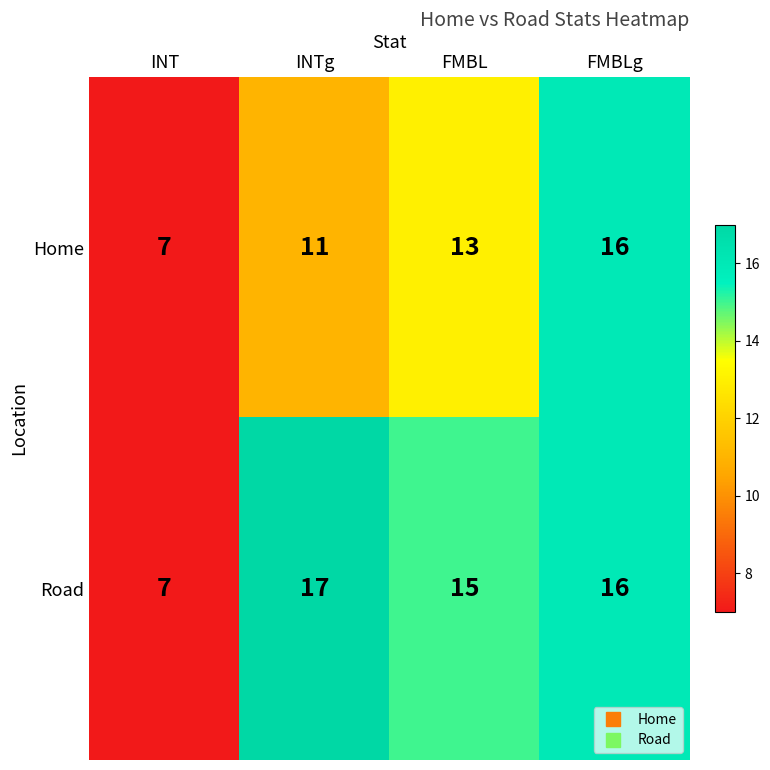

The Home series shows 7 at INT. True or false?

True